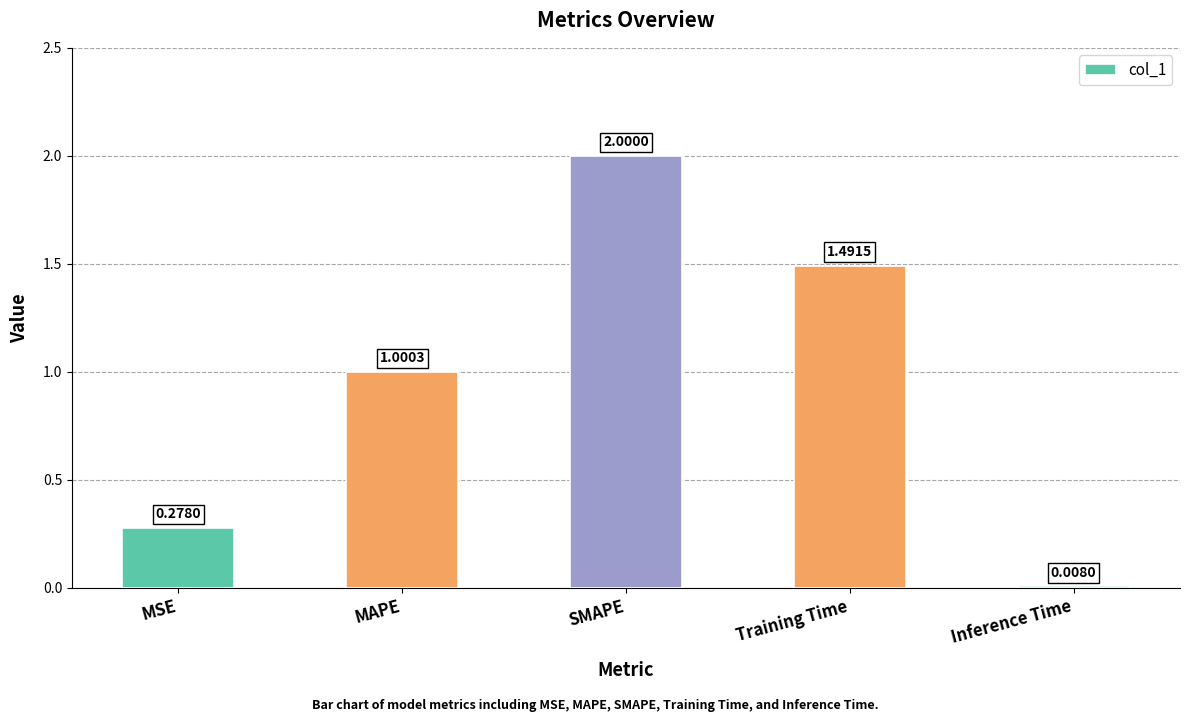

List the labels in order of value, smallest first.

Inference Time, MSE, MAPE, Training Time, SMAPE